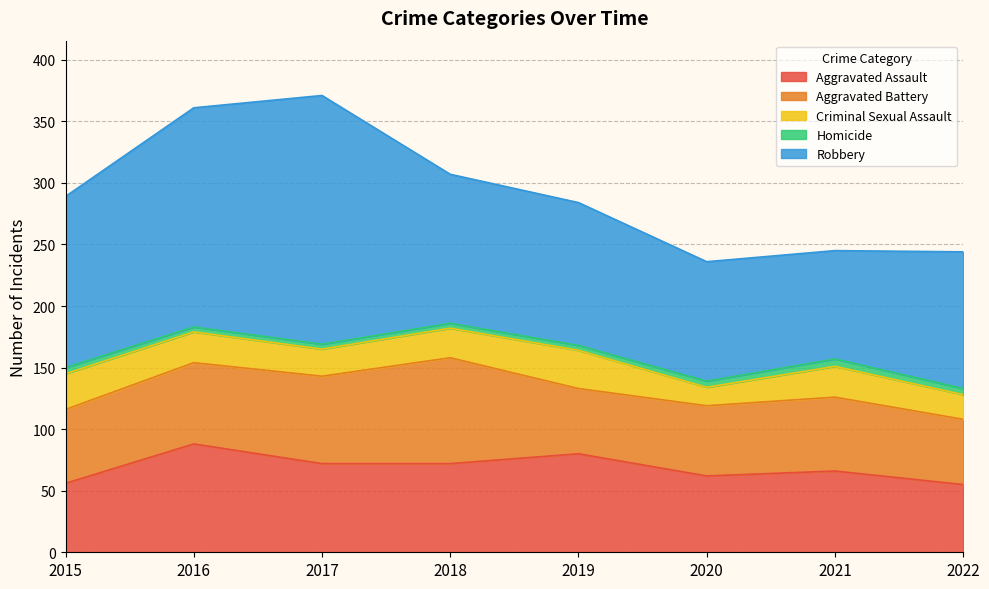

Rank the series by their maximum value, from lowest to highest.

Homicide, Criminal Sexual Assault, Aggravated Battery, Aggravated Assault, Robbery